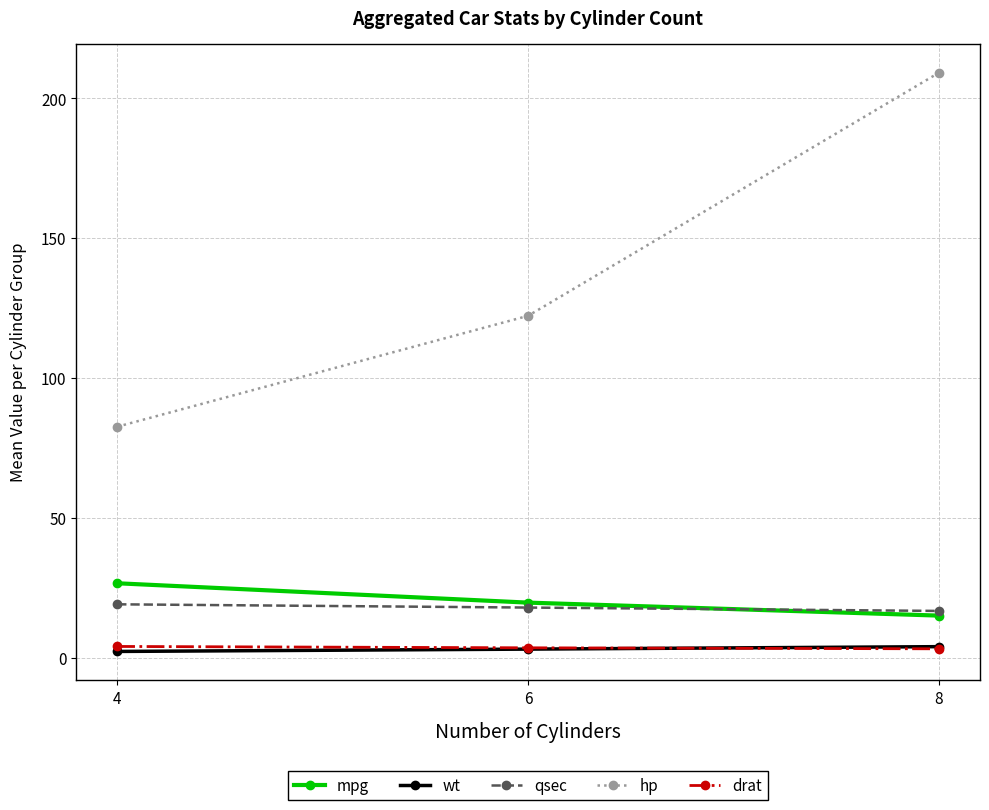

Between 4 and 6, which series saw the biggest shift?

hp